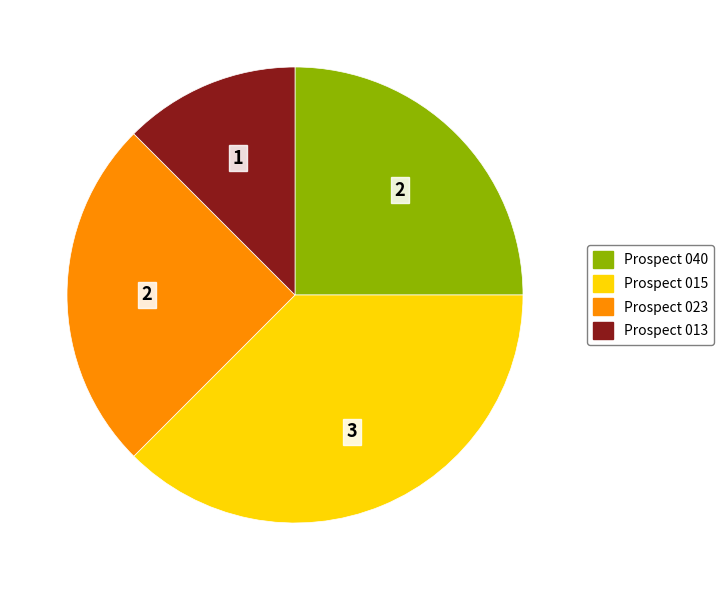

Is there a majority slice in this chart?

No